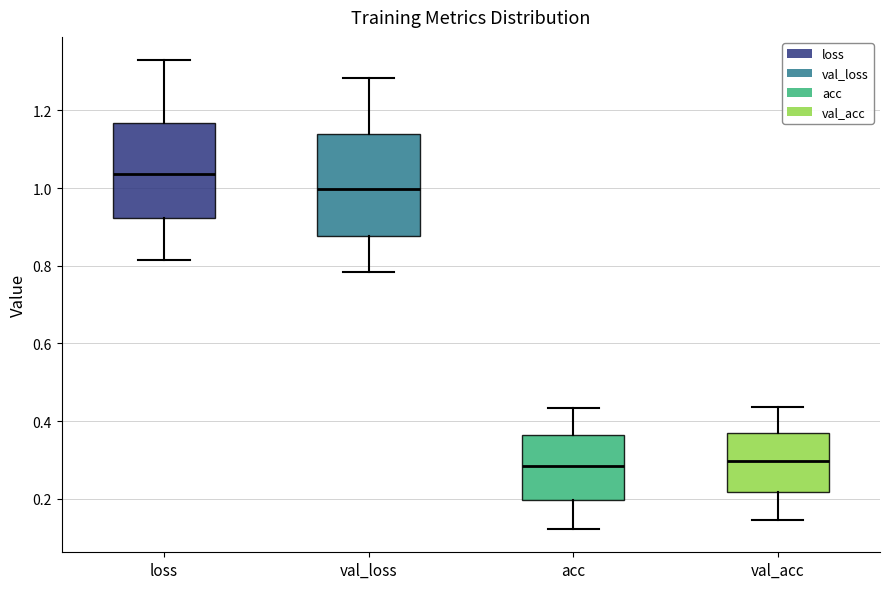

Reading left to right, transcribe this box plot: for each box, give where its median line is, the range the box spans, and where its two whiskers end, as read against the y-axis. The values are not printed on the chart, so give them approximately, as read against the axis.

loss: median 1.04, box 0.92 to 1.16, whiskers 0.82 to 1.32
val_loss: median 1.00, box 0.88 to 1.14, whiskers 0.78 to 1.28
acc: median 0.28, box 0.20 to 0.36, whiskers 0.12 to 0.44
val_acc: median 0.30, box 0.22 to 0.36, whiskers 0.14 to 0.44